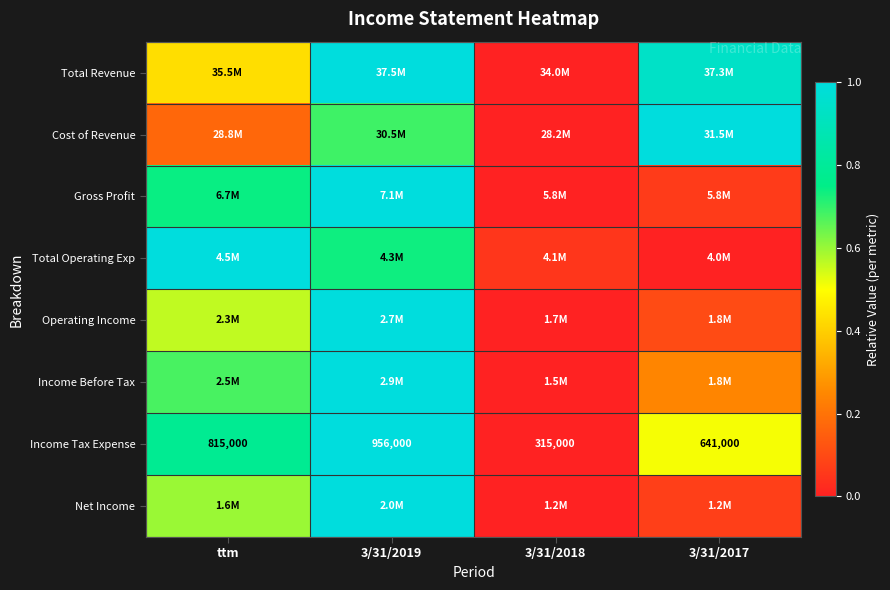

How many distinct data groups are displayed?

8